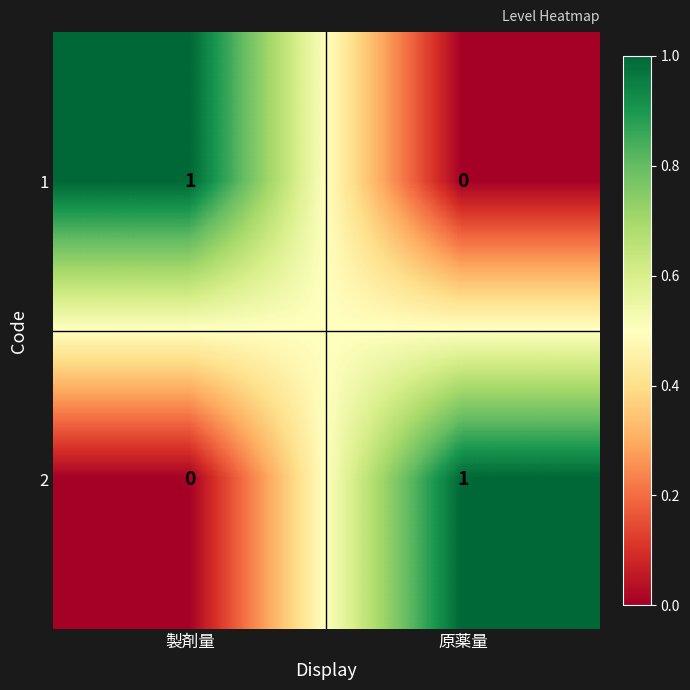

Is the value of 2 at 製剤量 greater than the value of 1 at 製剤量?

No